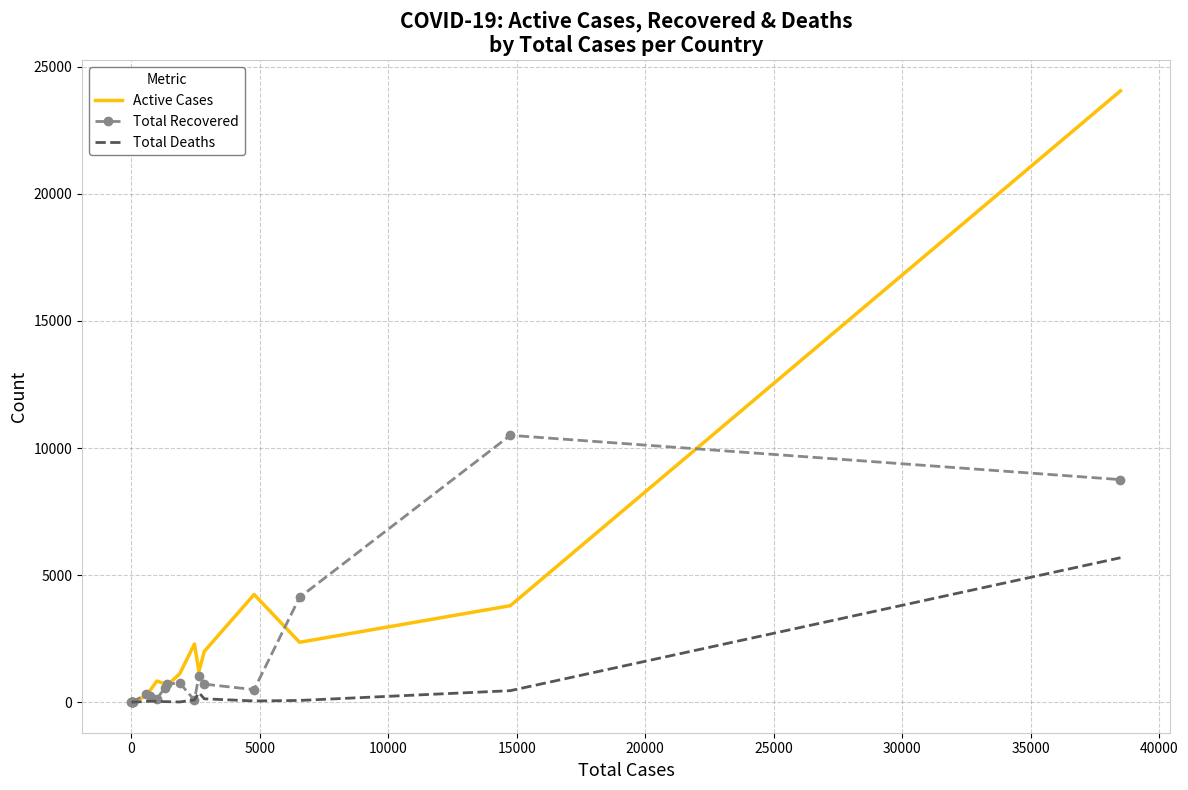

List the series in order of their peak value, highest first.

Active Cases, Total Recovered, Total Deaths